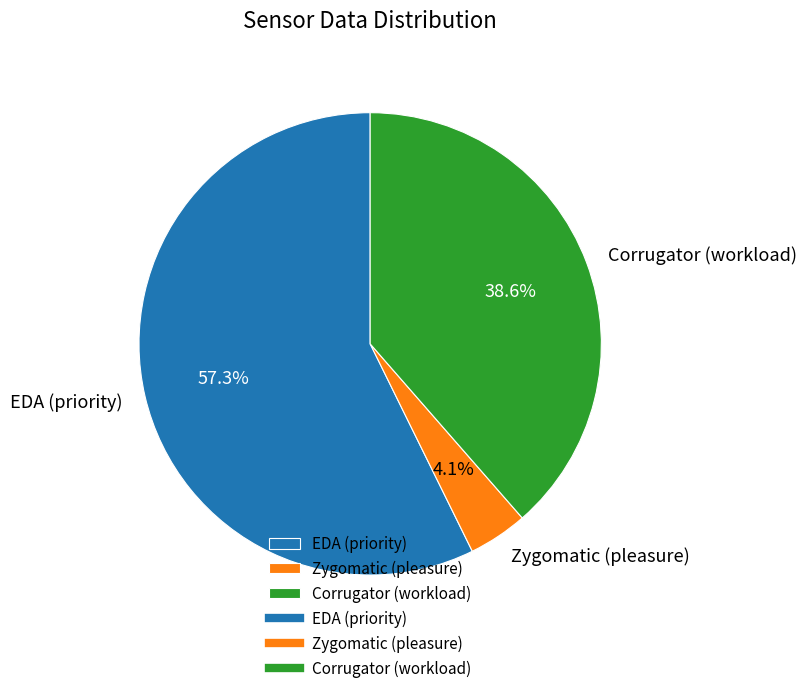

How much of the chart is everything except Zygomatic (pleasure)?

95.9%